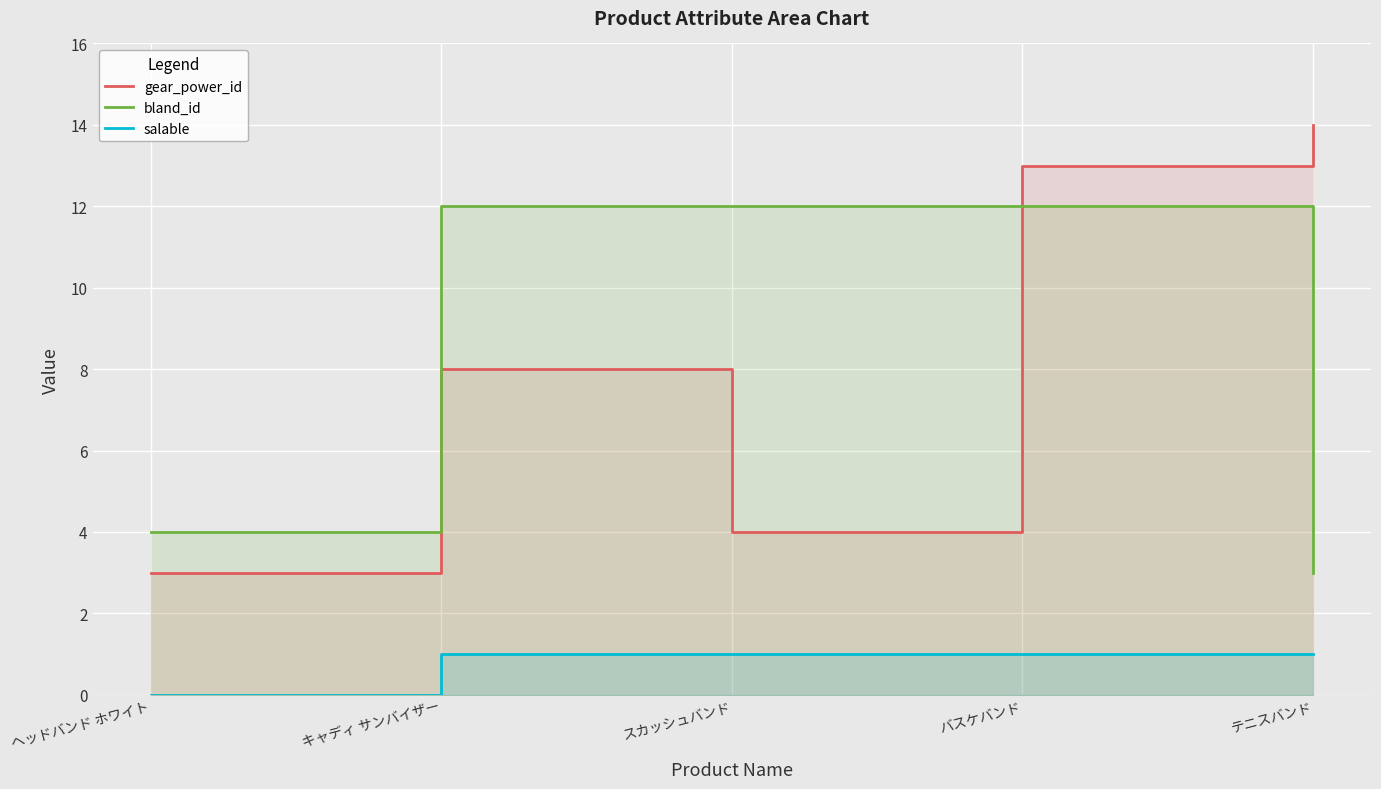

Where is salable nearest to the value 0?

ヘッドバンド ホワイト